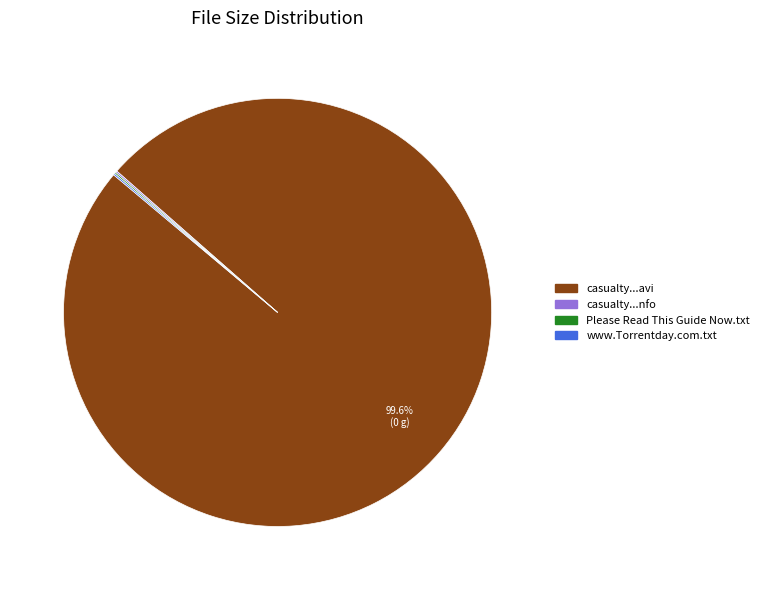

Is there any slice that represents more than half of the pie?

Yes